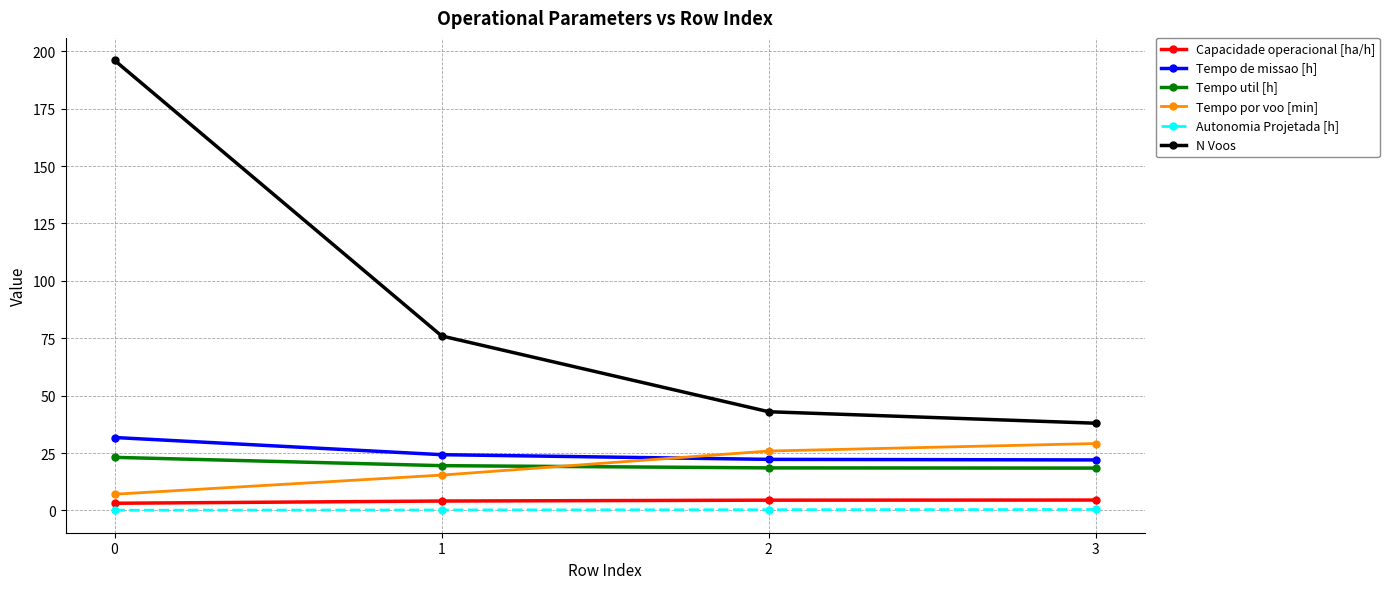

True or false: N Voos and Tempo de missao [h] intersect in this chart.

False